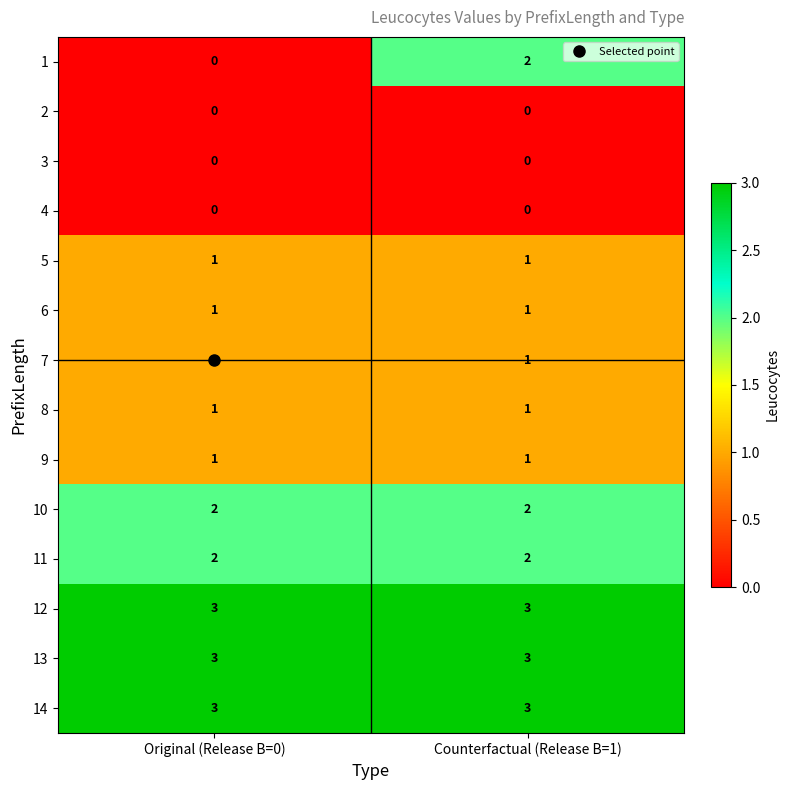

What is the difference between the highest and lowest values at Counterfactual (Release B=1)?

3